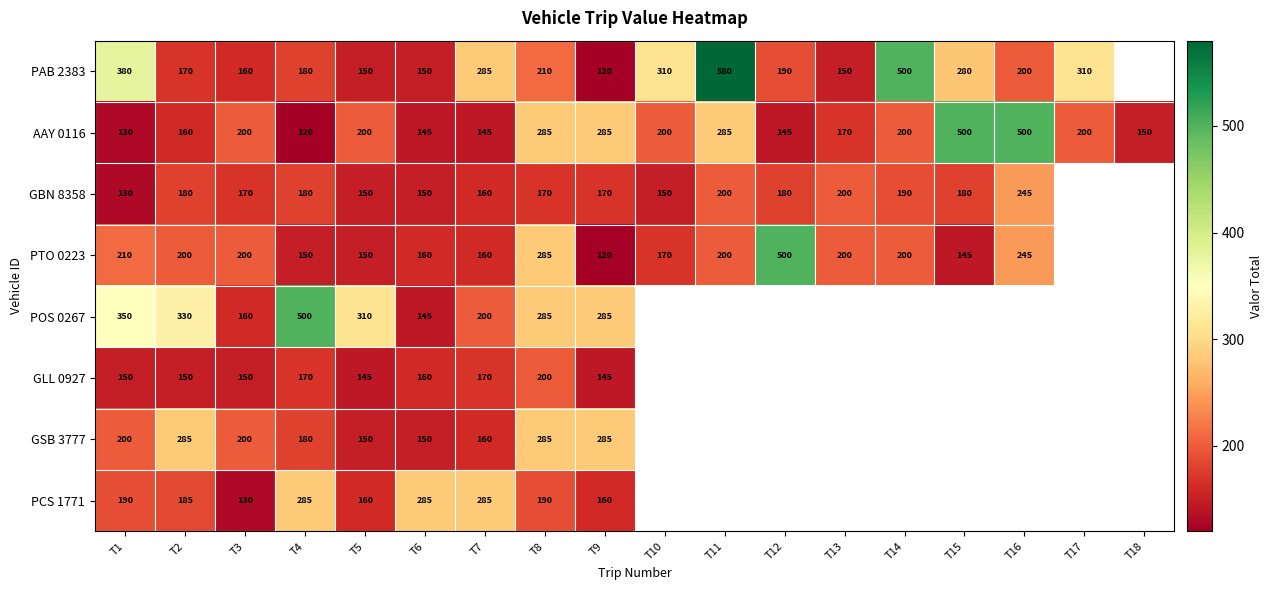

At which label does AAY 0116 reach its minimum?

T4